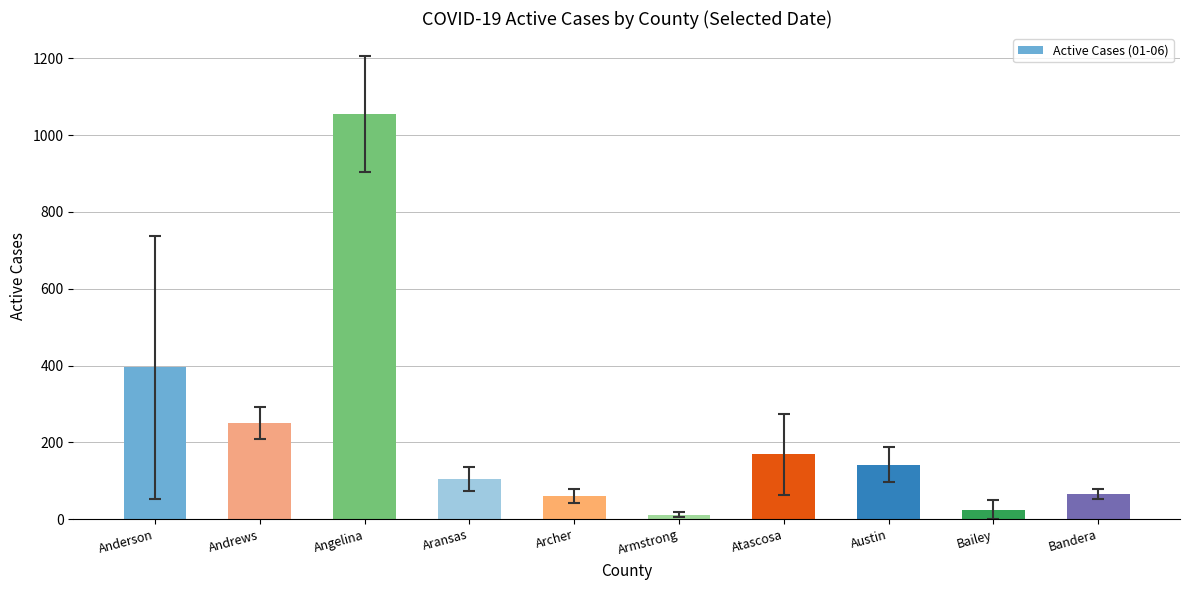

What position from the left is Atascosa?

7